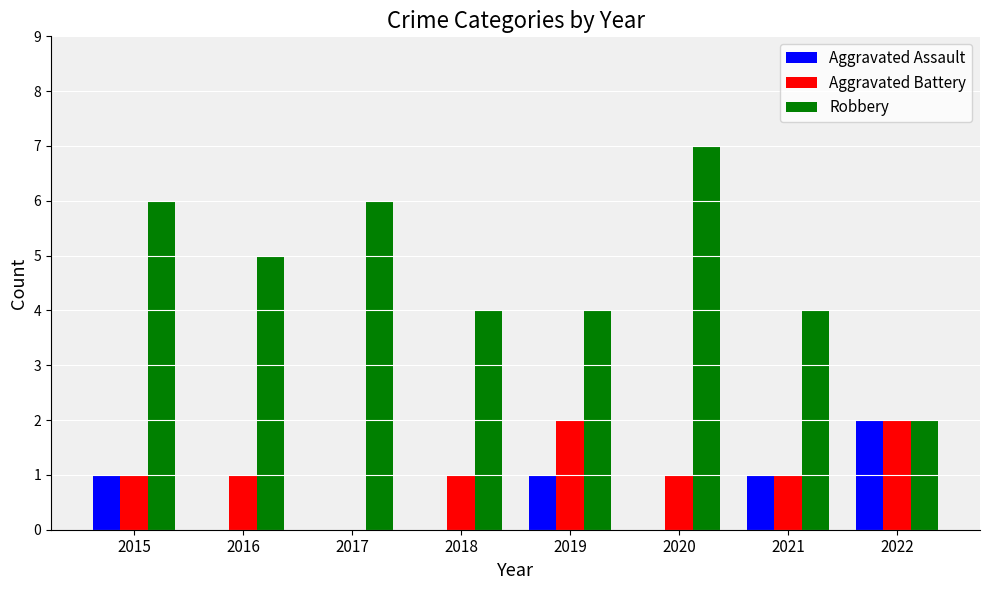

What value does the Robbery series have at 2015?

6